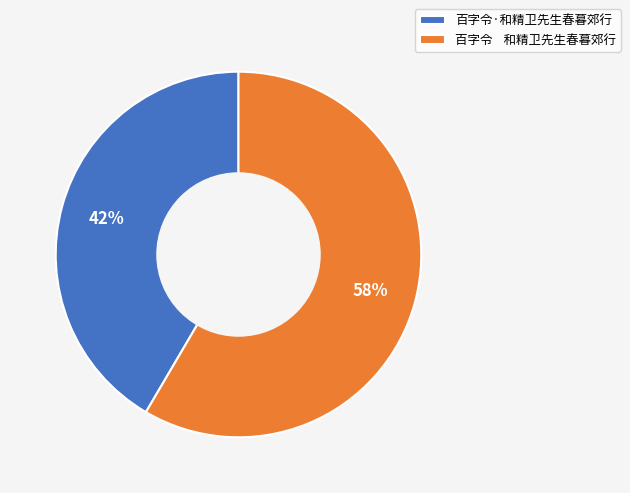

Which slice is the largest?

百字令 和精卫先生春暮郊行